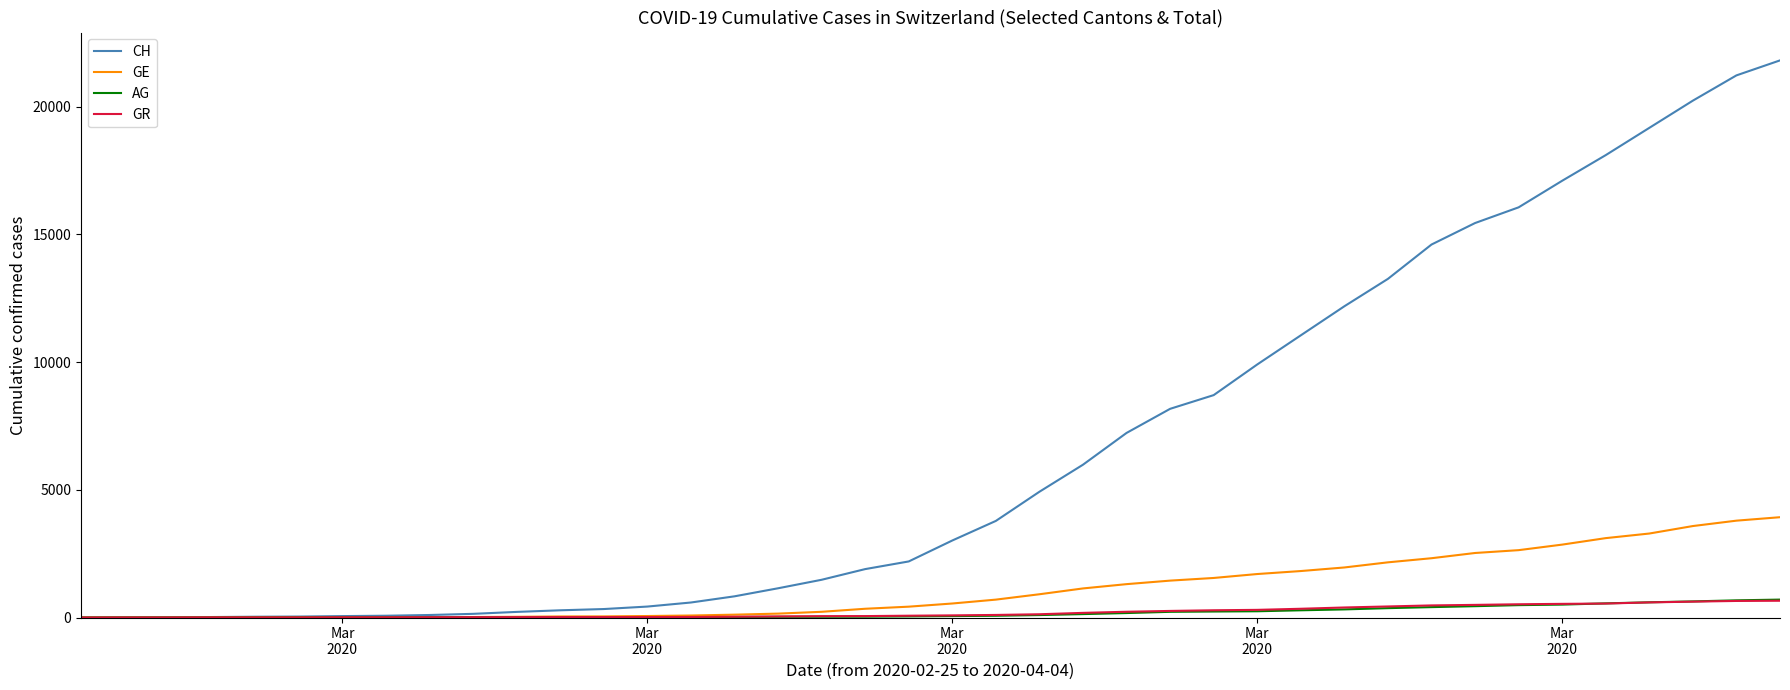

Which series has the widest spread of values?

CH